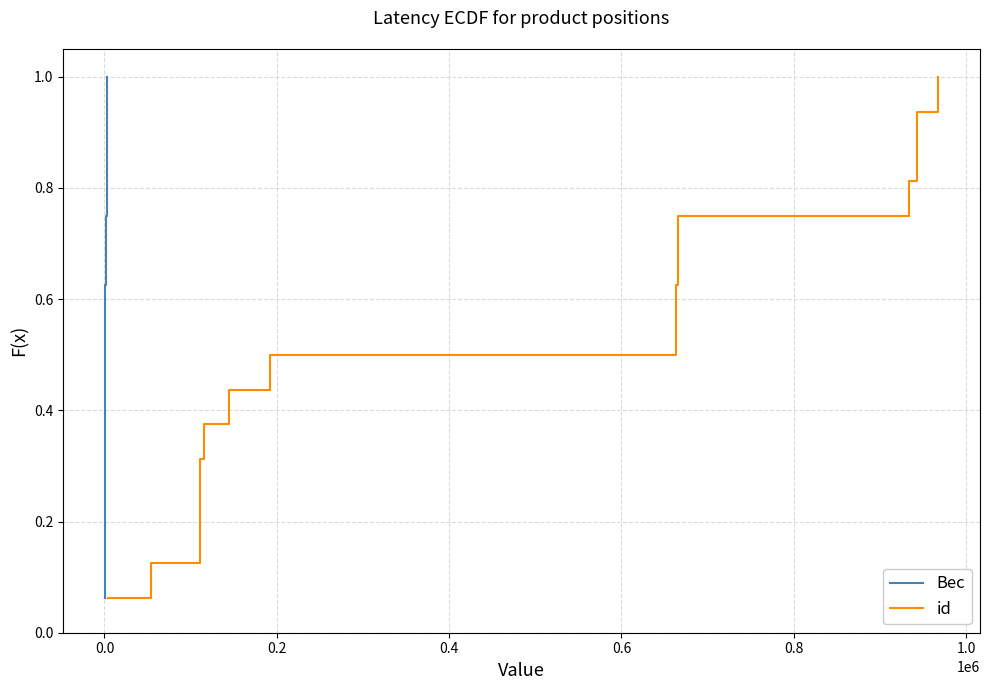

What is the highest value of the id series?

1.0